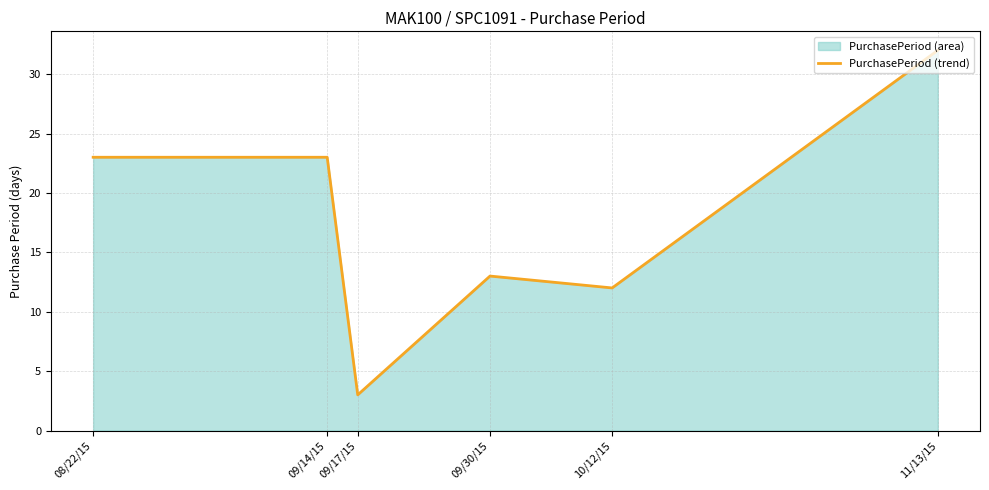

Rank the categories by value from lowest to highest.

09/17/15, 10/12/15, 09/30/15, 08/22/15, 09/14/15, 11/13/15